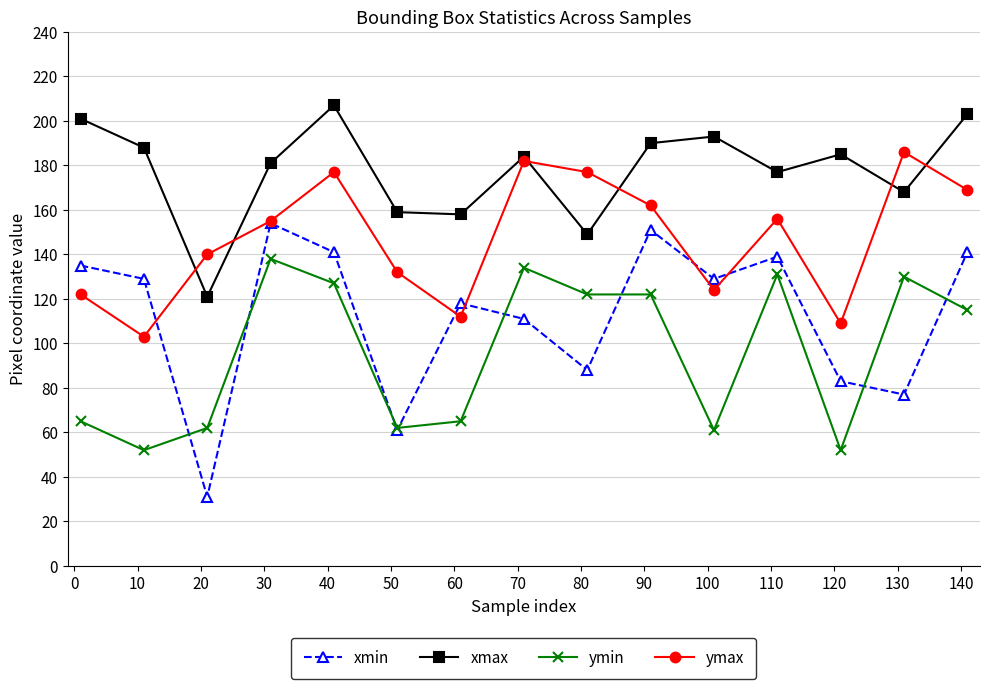

Which series ends up on top after the final intersection of ymax and xmax?

xmax